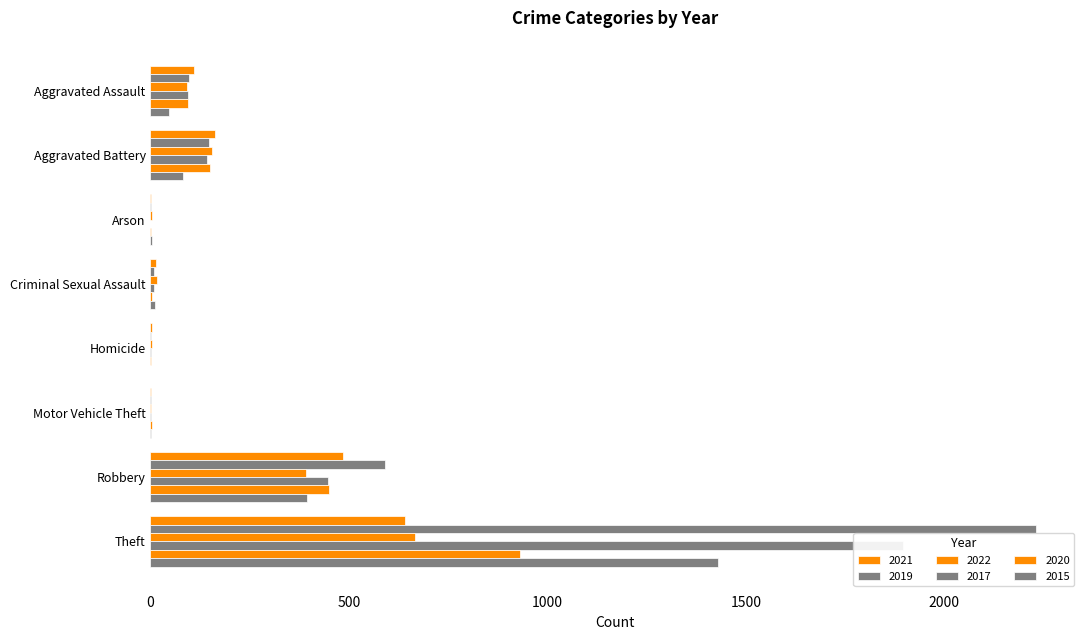

How many series are shown in this chart?

6